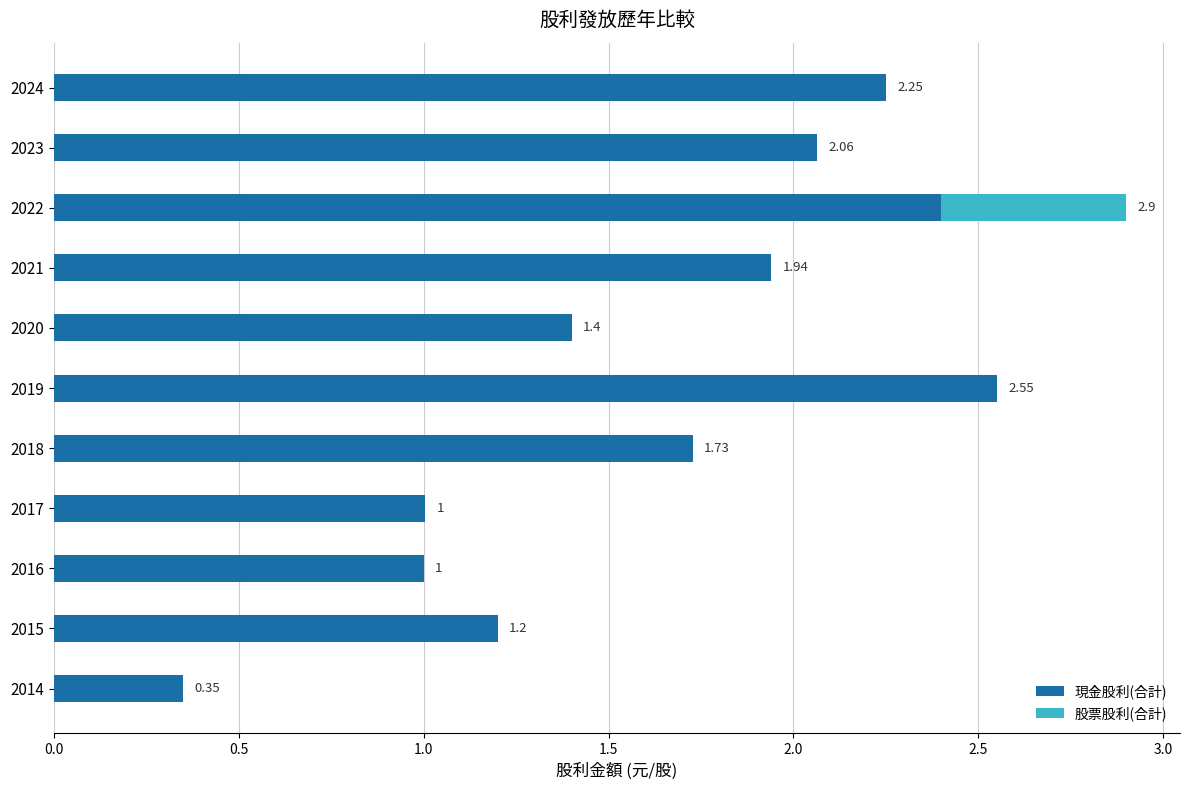

What is the total value across all series at 2015?

1.2